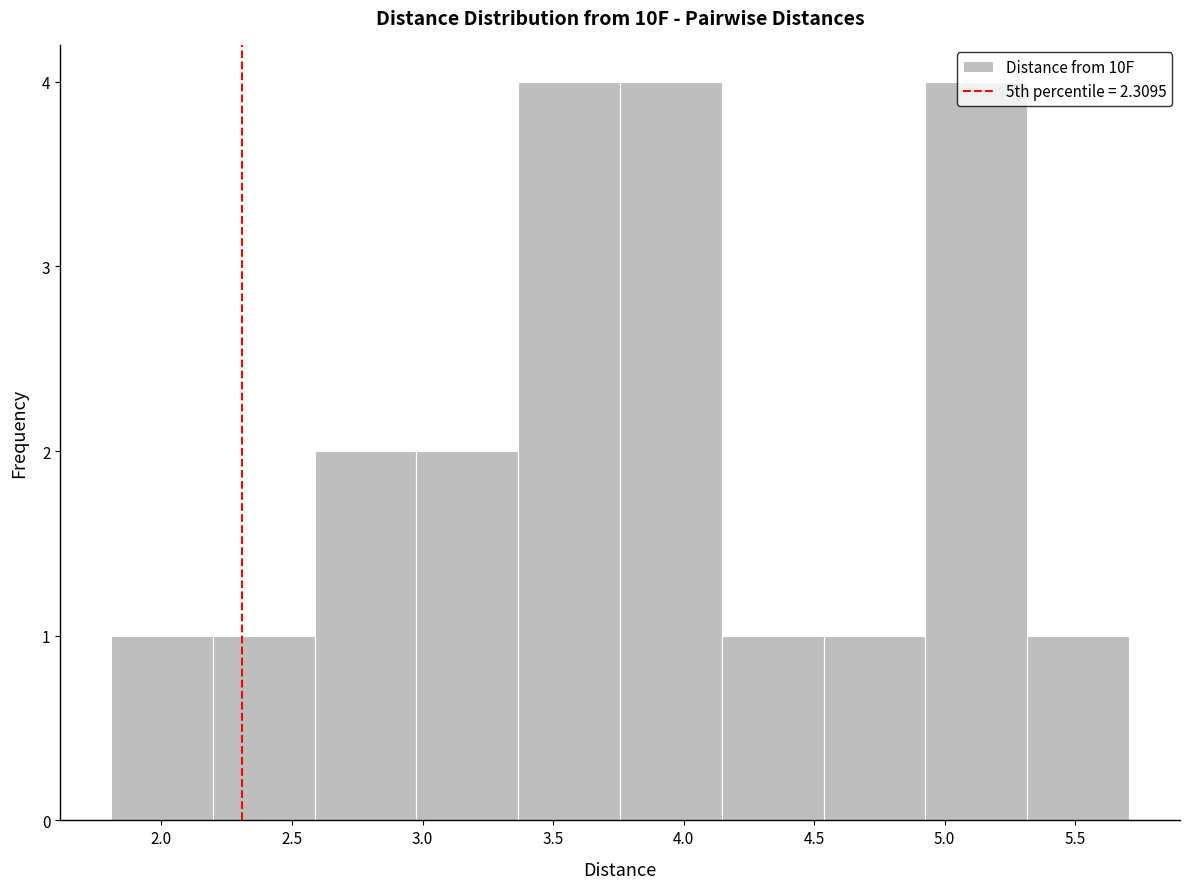

Reading left to right, list every bar in this chart as the range it spans on the x-axis followed by its height. Neither the bar edges nor the heights are printed on the chart, so give them approximately, as read against the axes.

1.80 to 2.20: 1
2.20 to 2.60: 1
2.60 to 3.00: 2
3.00 to 3.35: 2
3.35 to 3.75: 4
3.75 to 4.15: 4
4.15 to 4.55: 1
4.55 to 4.95: 1
4.95 to 5.30: 4
5.30 to 5.70: 1